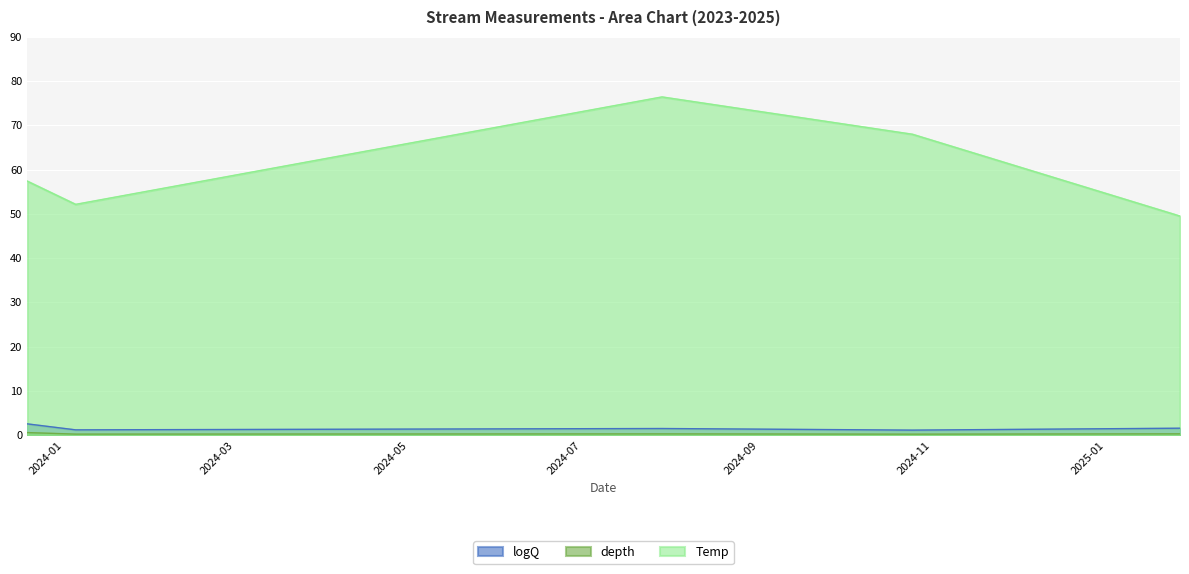

List the labels in order of depth value, smallest first.

2024-10-25, 2024-01-05, 2024-07-29, 2025-01-27, 2023-12-19